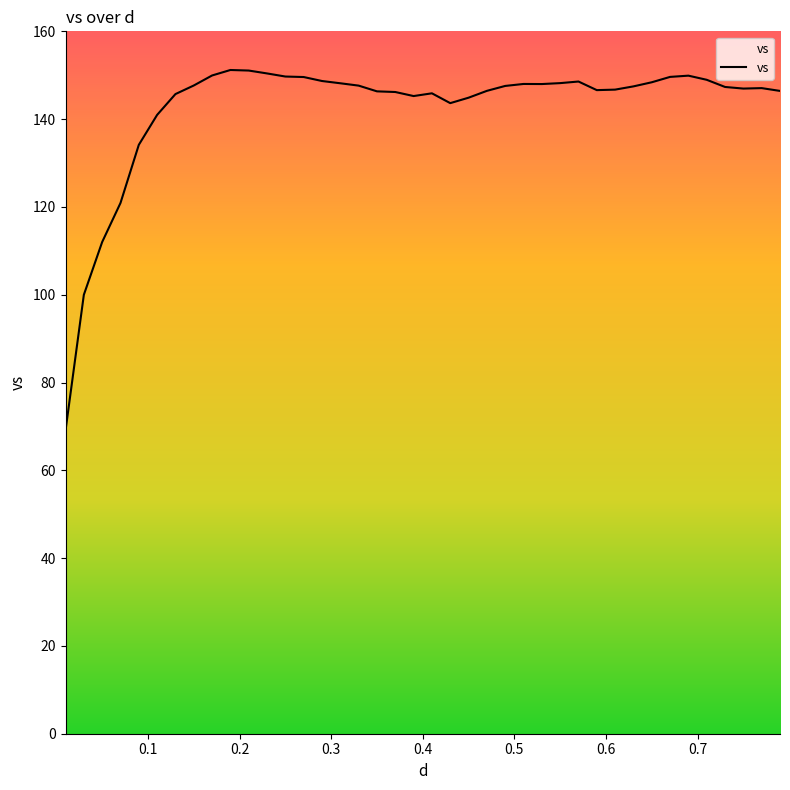

What is the minimum value shown in the chart?

69.1